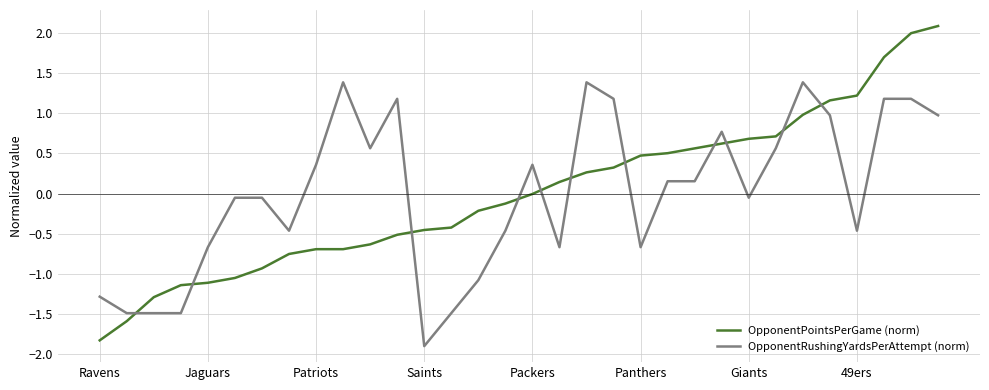

Which series has the widest spread of values?

OpponentPointsPerGame (norm)